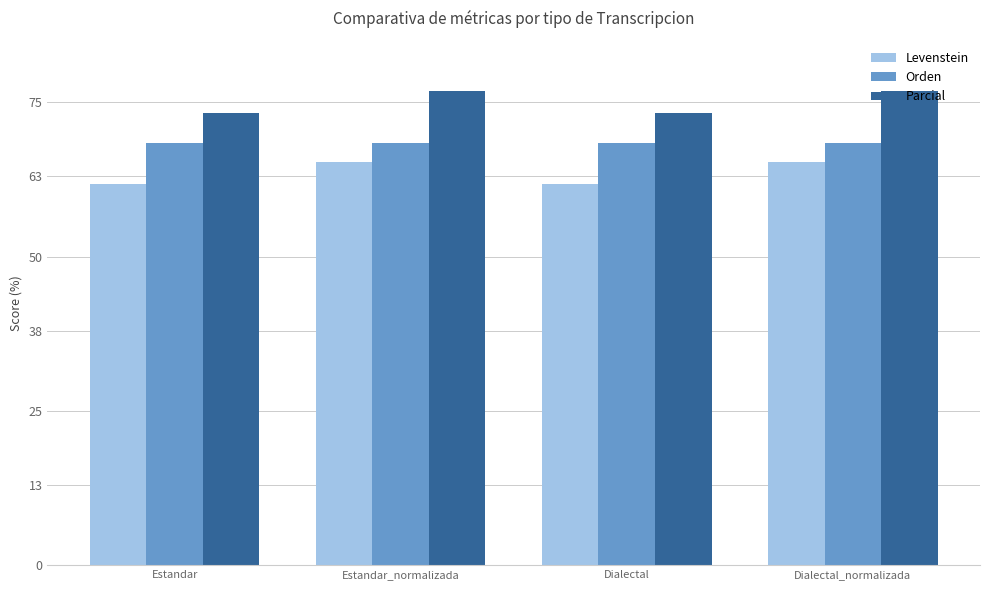

What is the spread (max minus min) of values at Estandar?

11.6